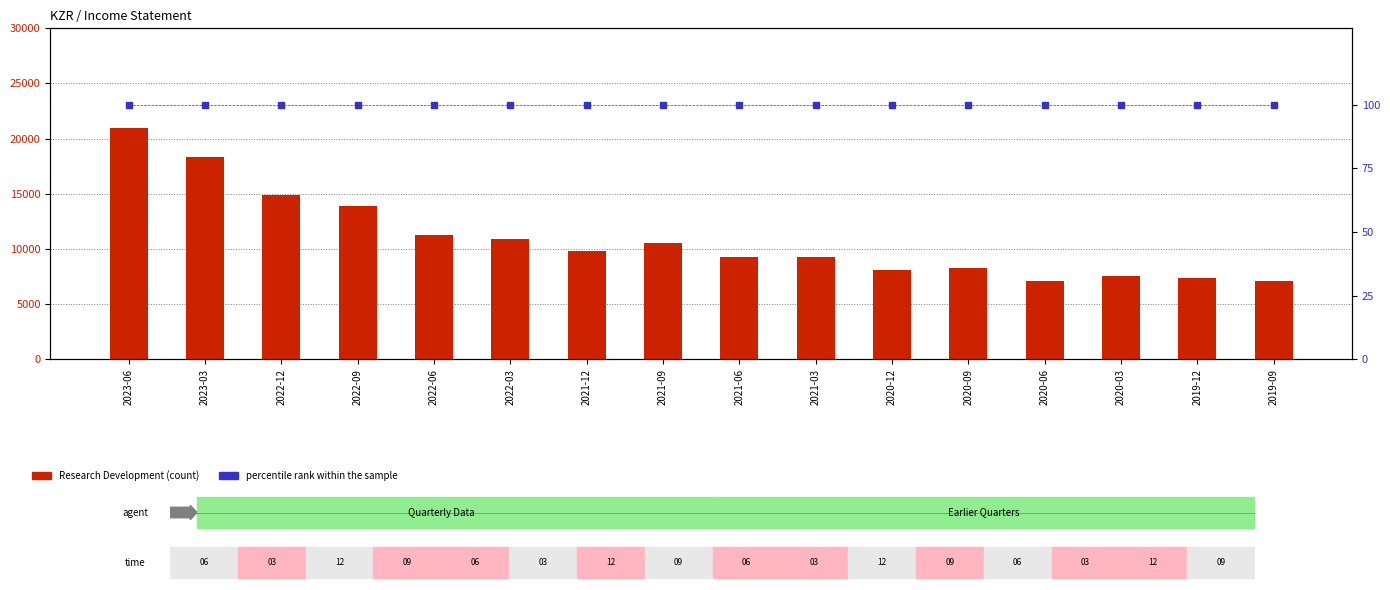

What are all the series names shown in the legend?

Research Development, percentile rank within the sample